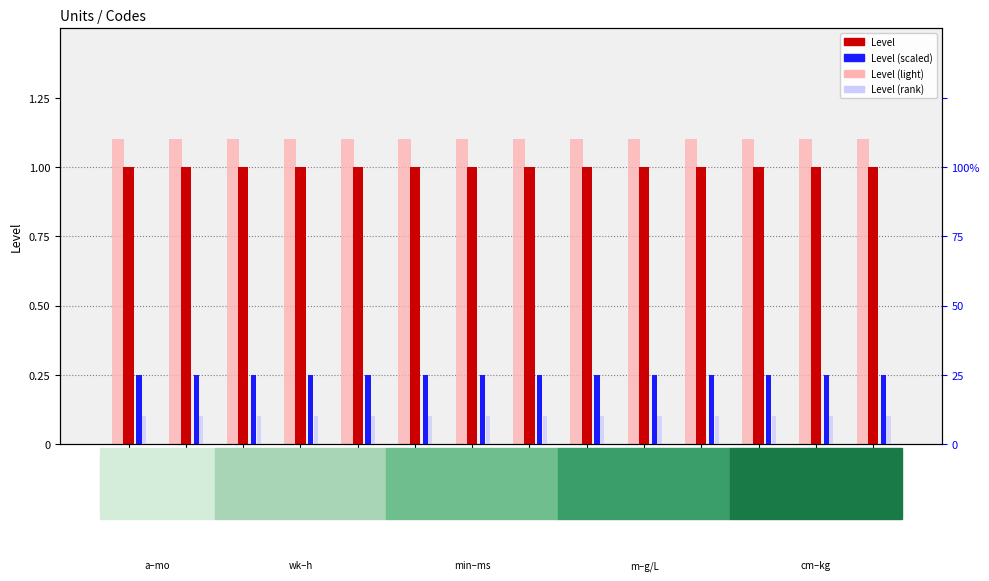

Which series changed the most between g/L and kg?

Level